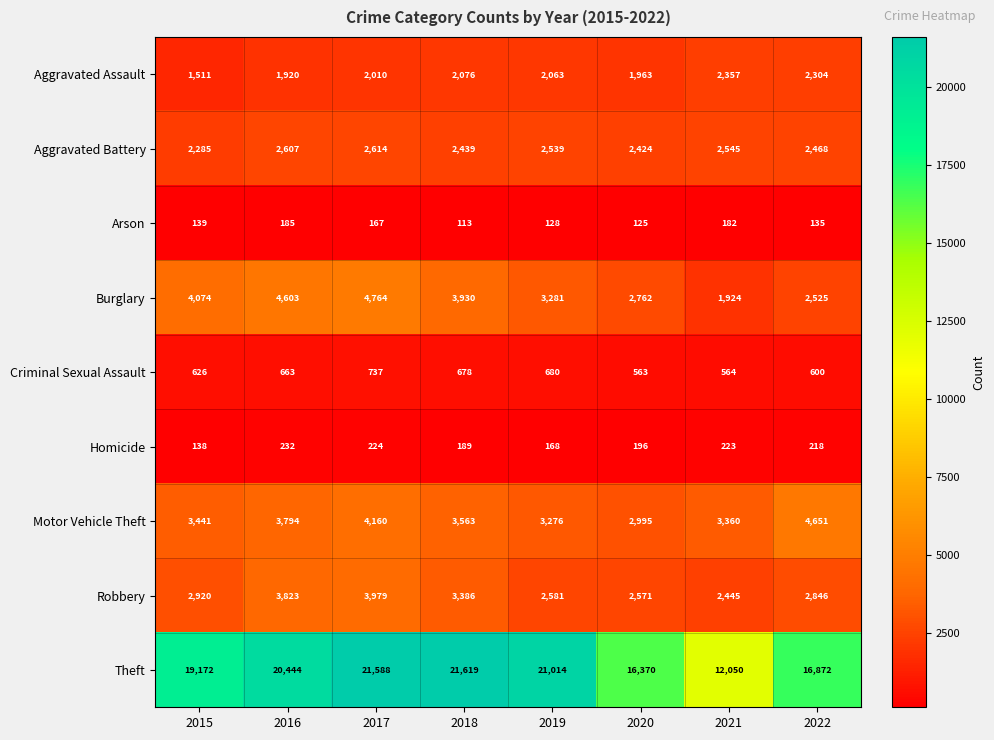

What is the approximate value of Burglary at 2015?

4074